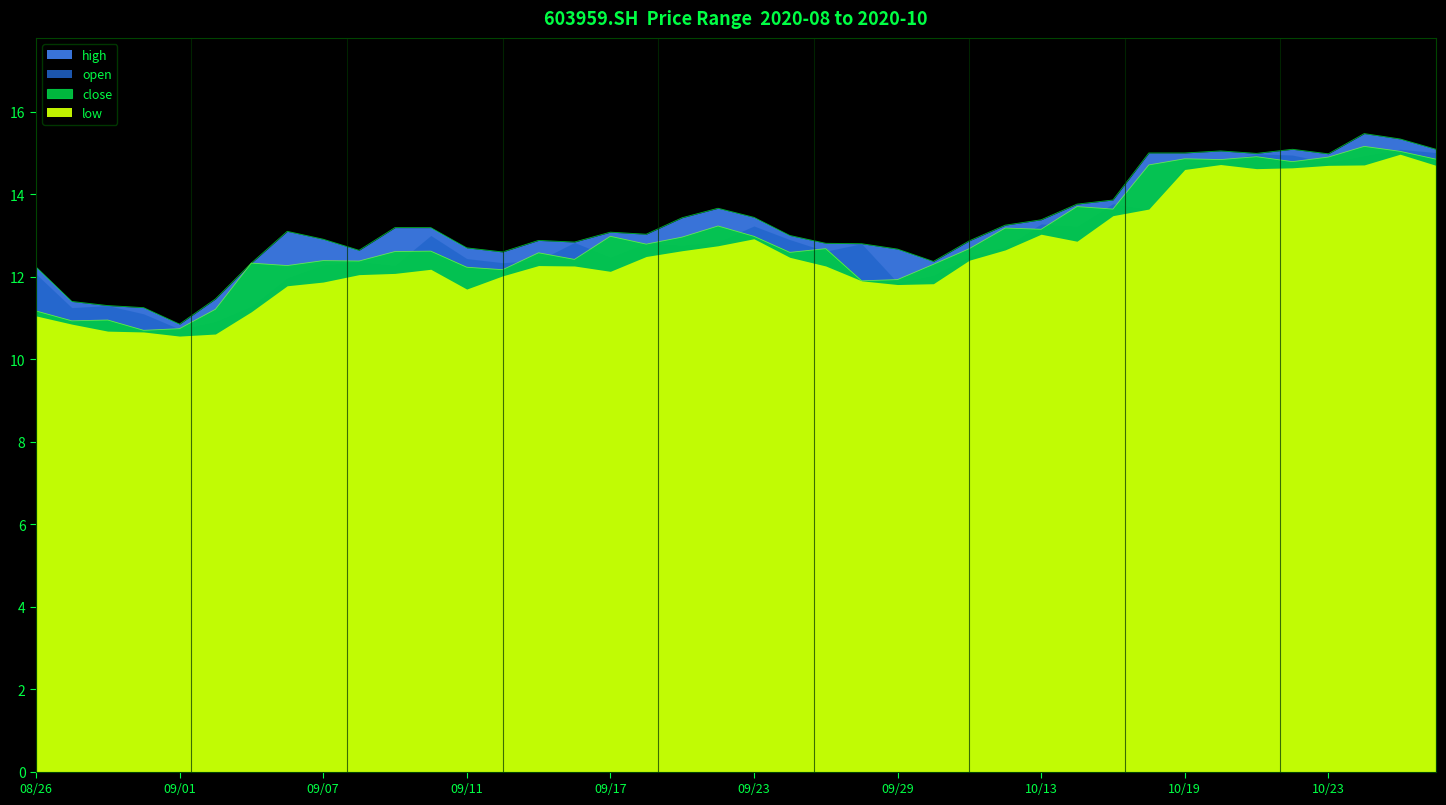

Where is the first local maximum for high?

20200904